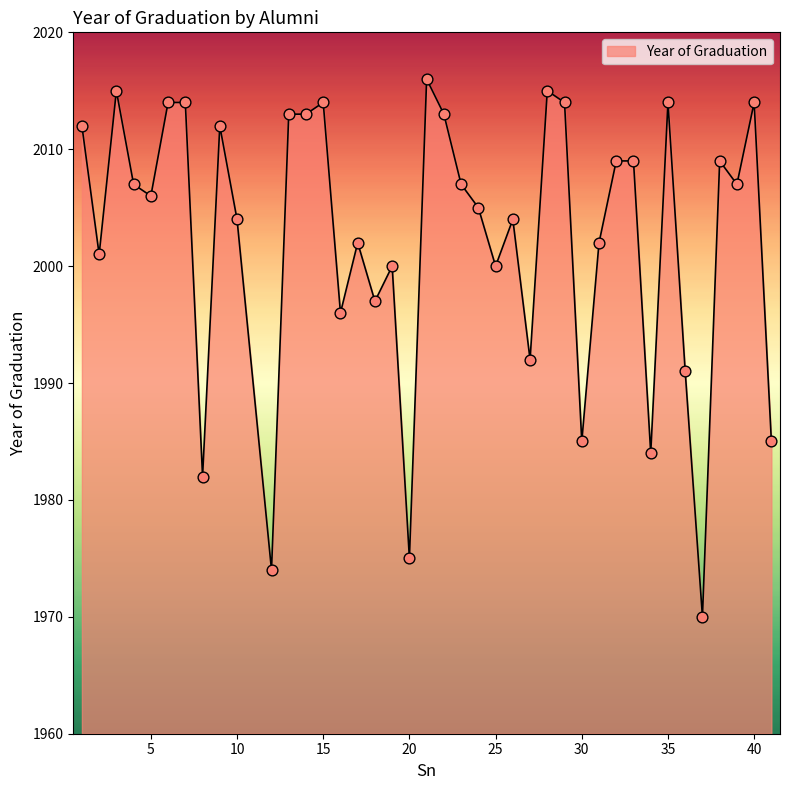

What is the difference between the maximum and minimum values?

46